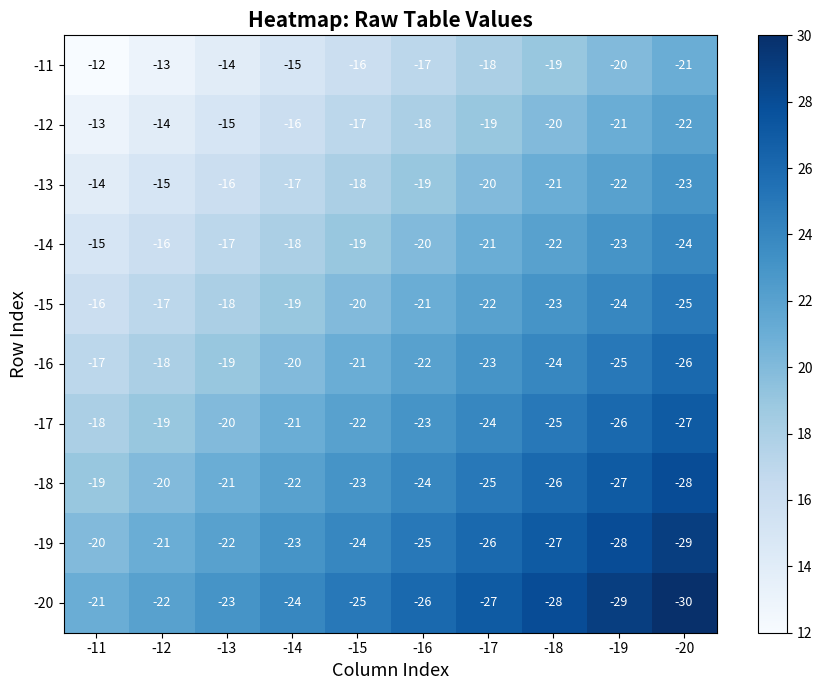

At which category is the sum across all series the highest?

-11